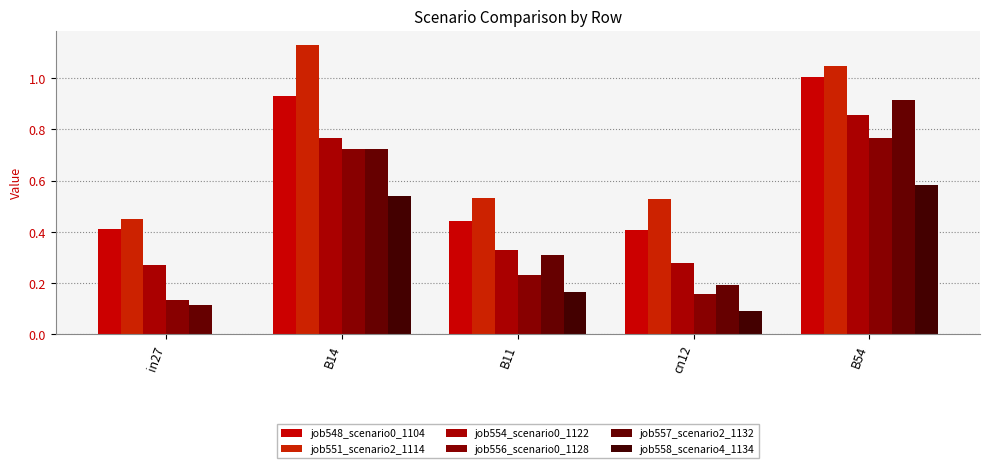

Which series changed the most between B14 and cn12?

job551_scenario2_1114